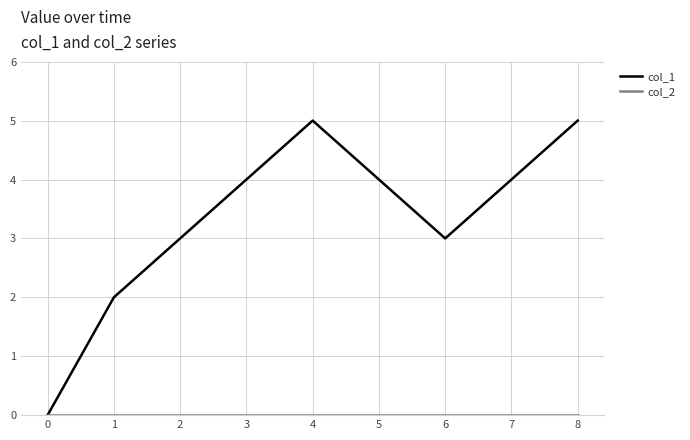

True or false: col_1 has a value of 6 at 7.

False